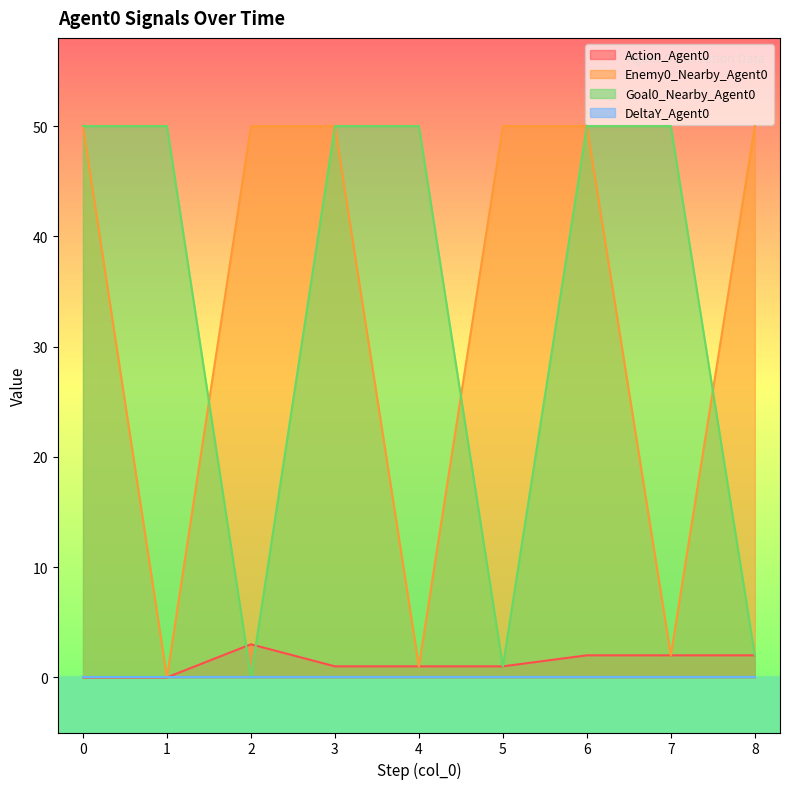

How many data points does each series have?

9